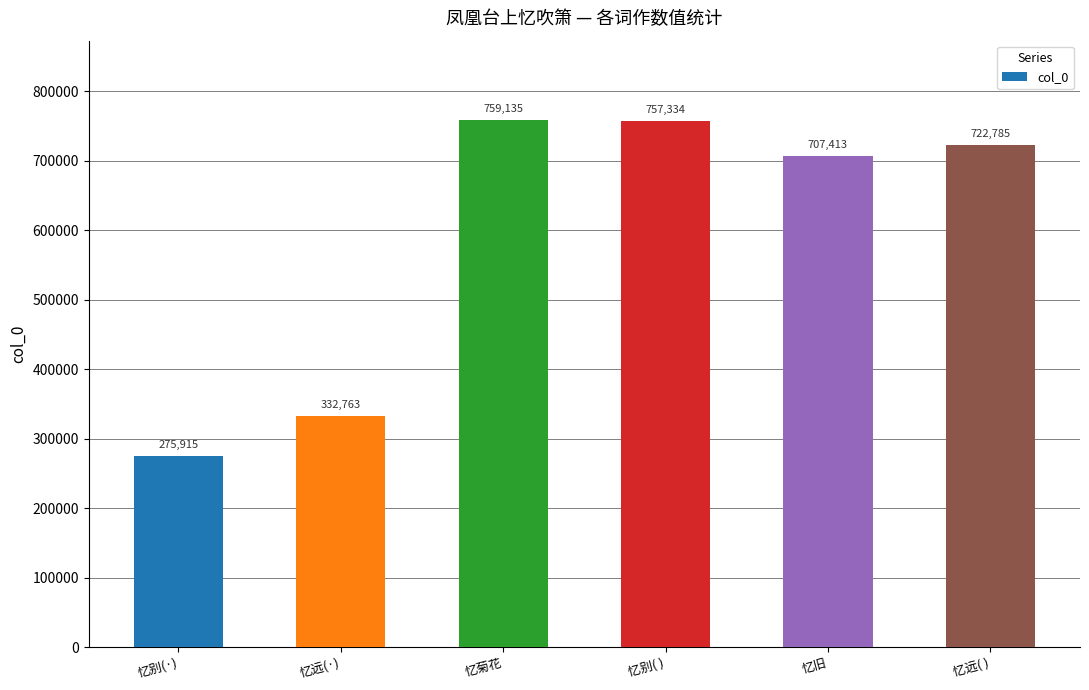

Which has a higher value, 忆旧 or 忆远(·)?

忆旧